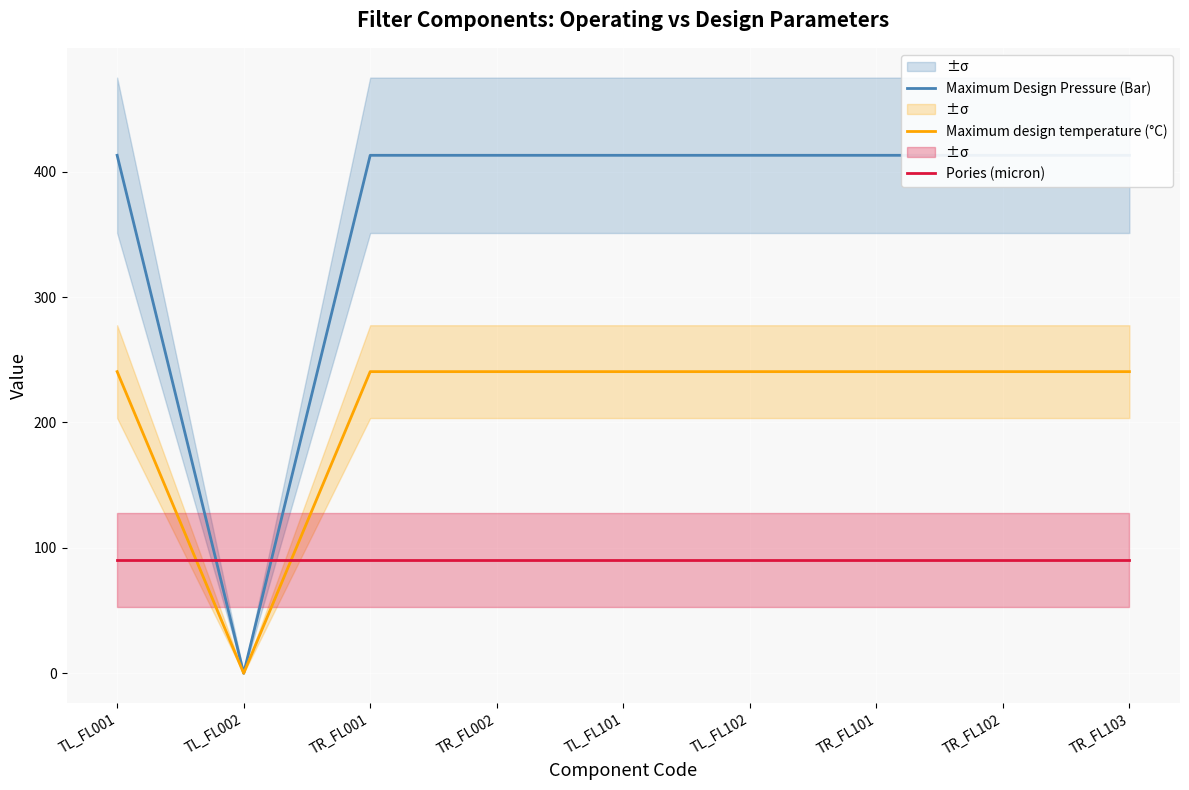

What is the difference between the highest and lowest values at TL_FL001?

323.0